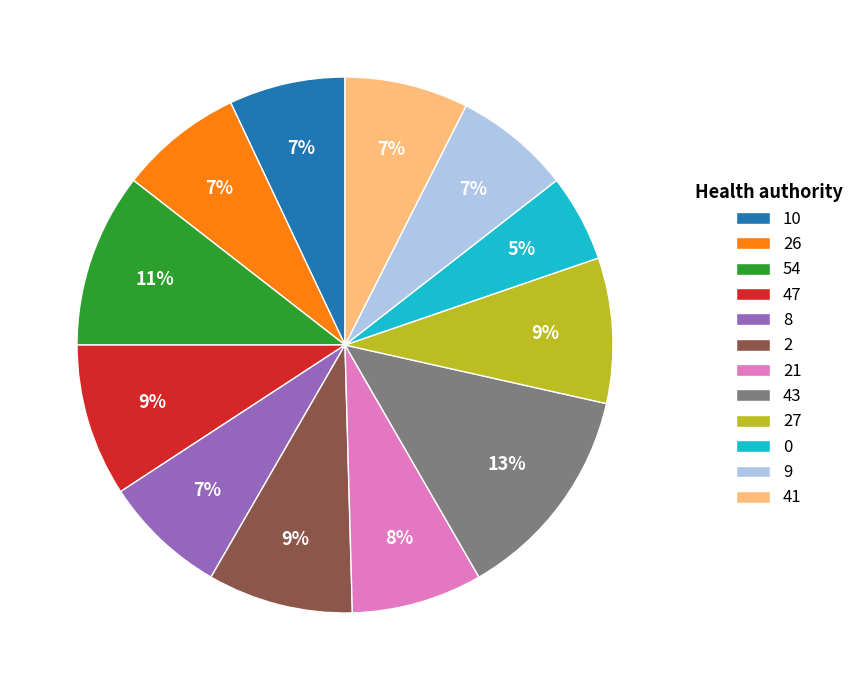

Count the number of slices in the pie.

12